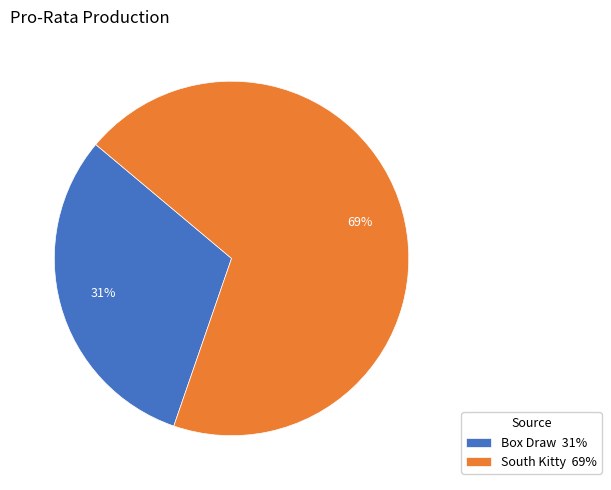

Does South Kitty represent more than half of the total?

Yes